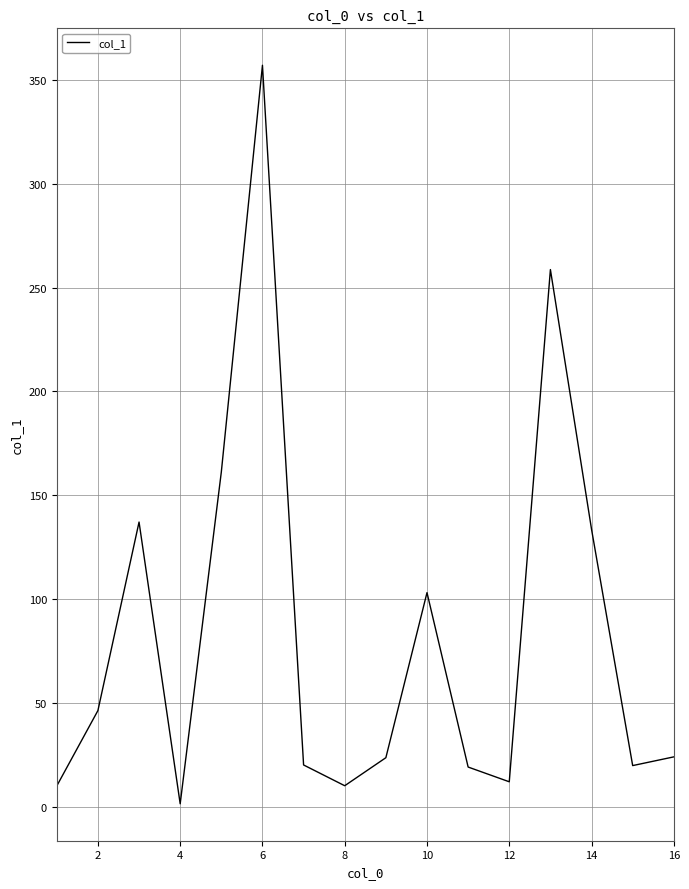

What is the greatest value displayed?

357.1